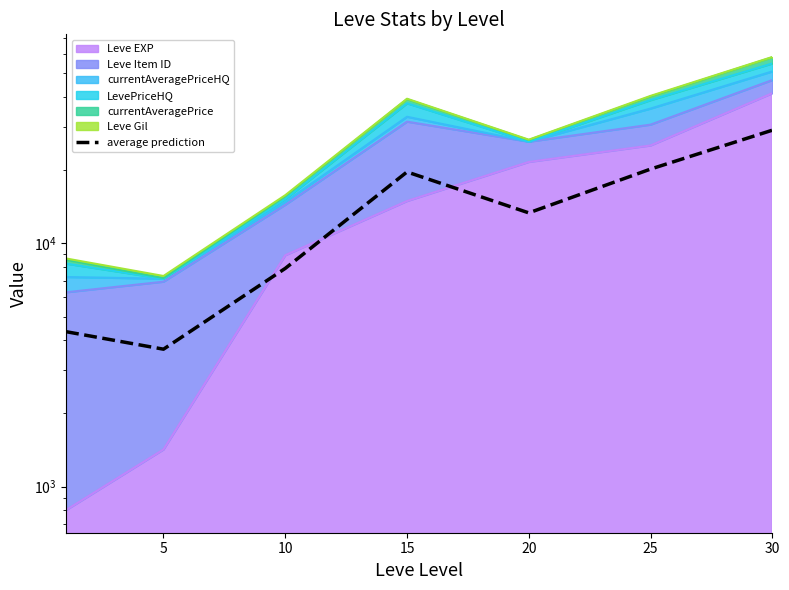

Between 30 and 10, which is larger?

30